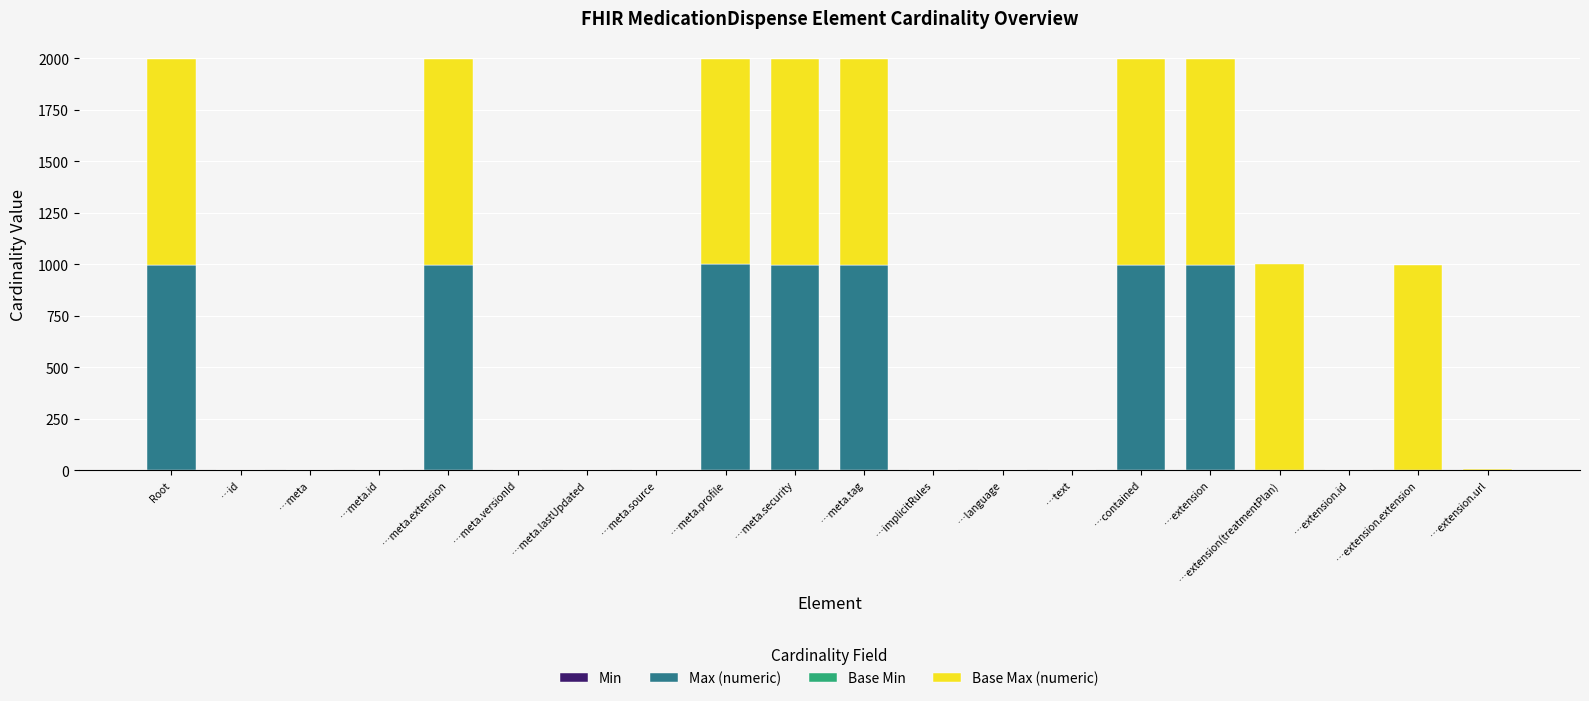

How many series are shown in this chart?

4